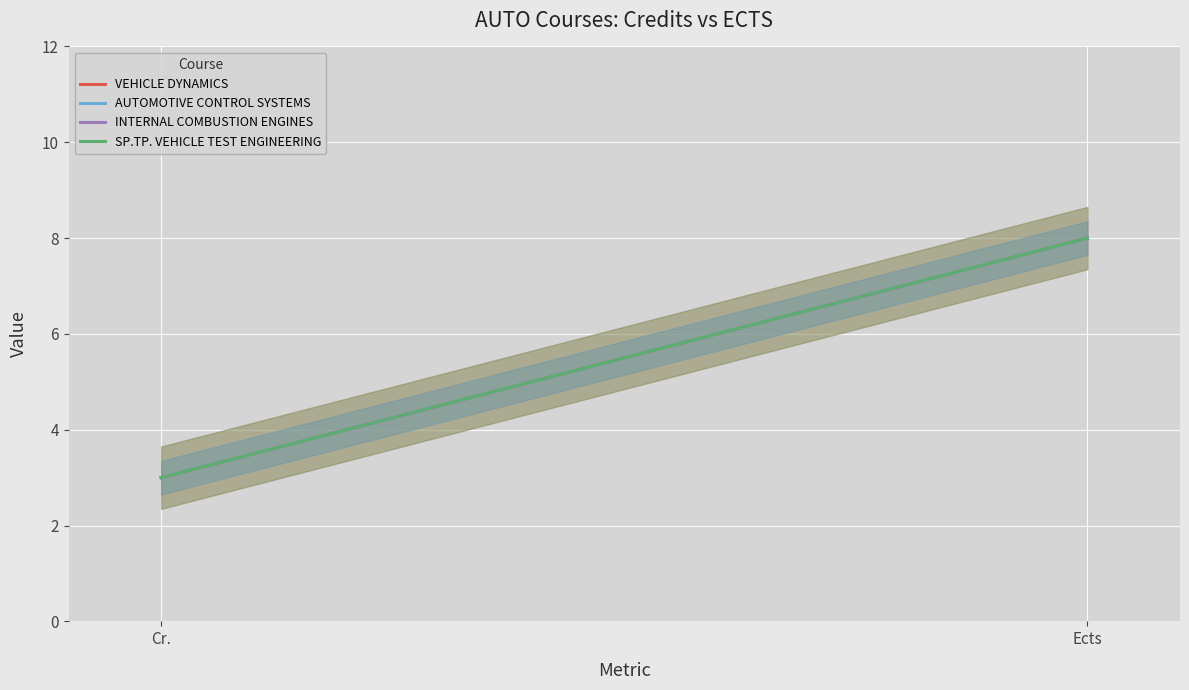

Is this an area chart (filled region under the line)?

No